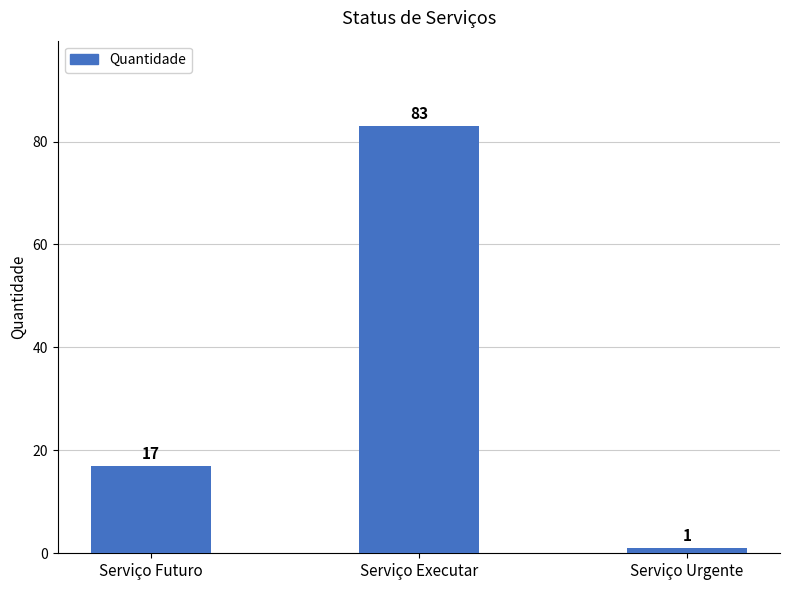

What is the label of the 2nd bar from the right?

Serviço Executar